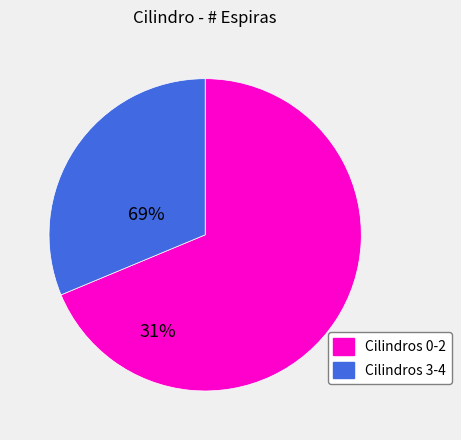

Is there a majority slice in this chart?

Yes